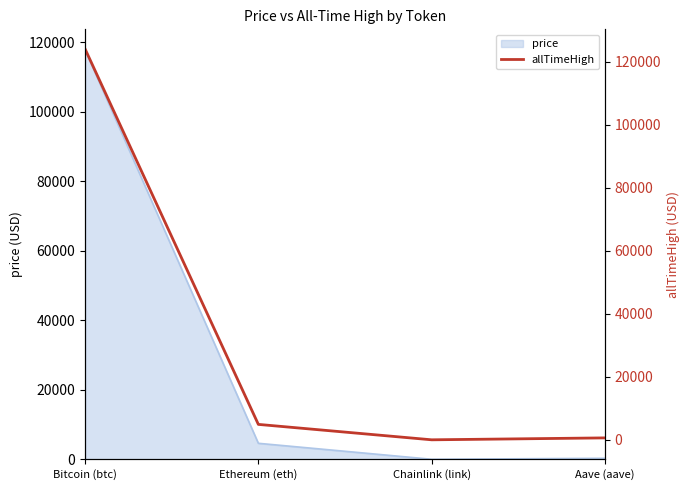

List the labels in order of value, largest first.

Bitcoin (btc), Ethereum (eth), Aave (aave), Chainlink (link)